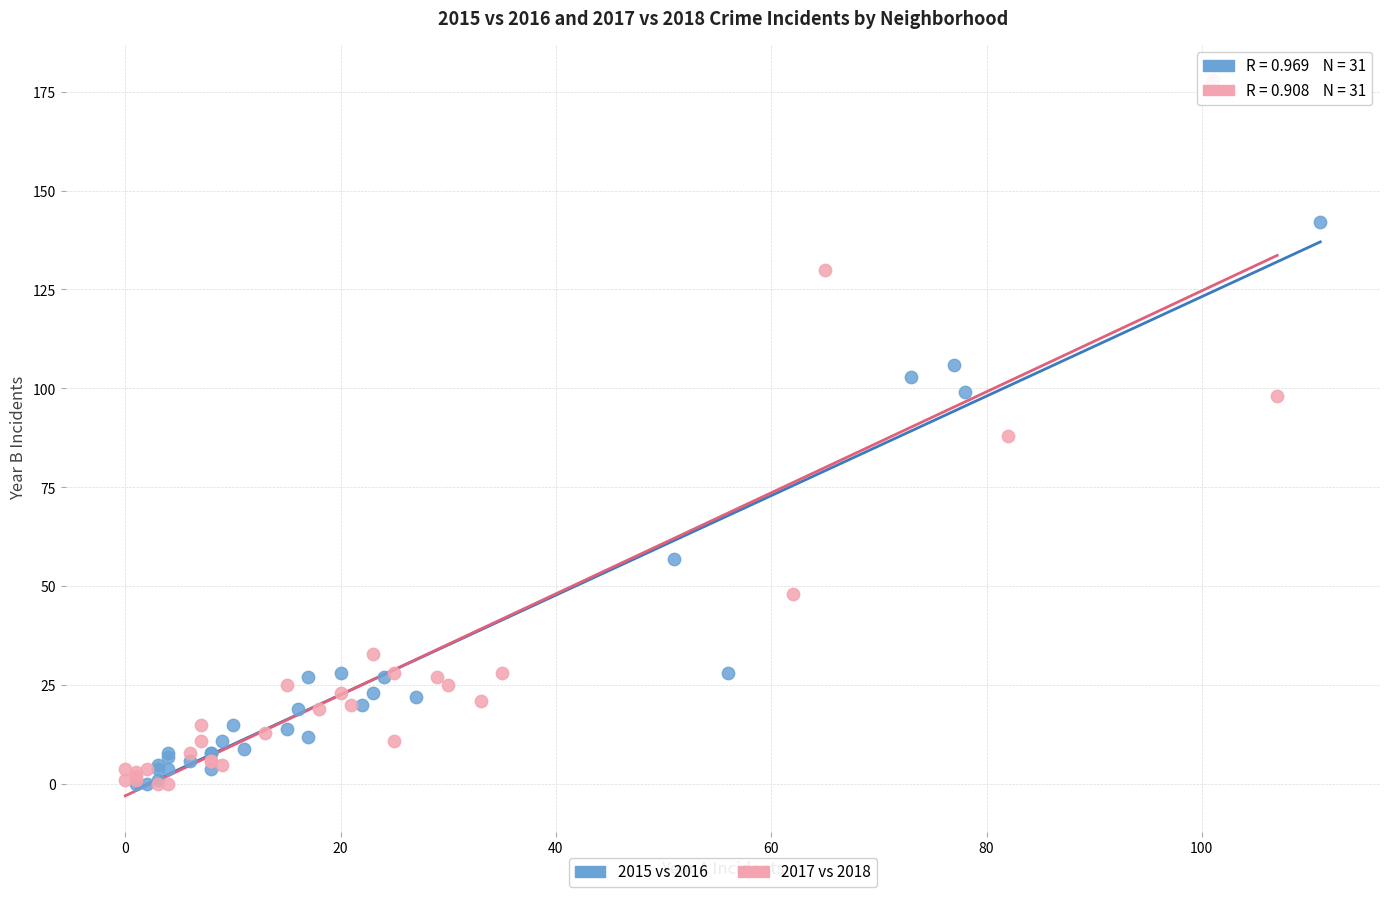

Which series has the largest Y range (max minus min)?

2017 vs 2018